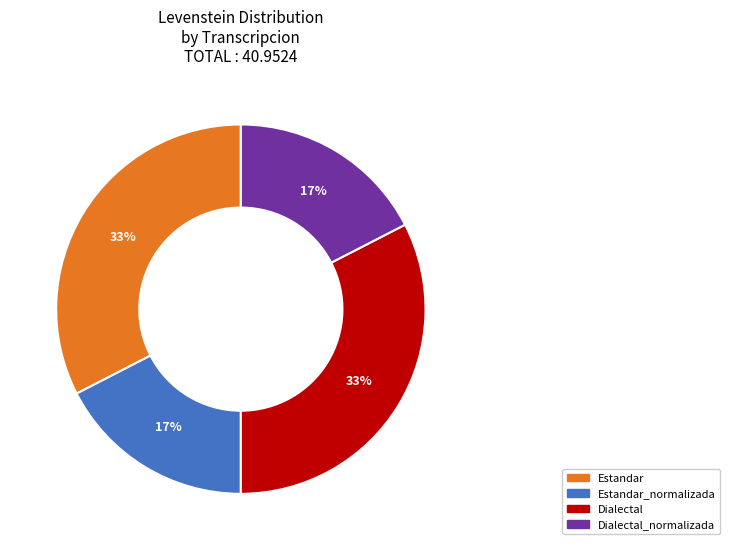

How many segments does this pie chart have?

4